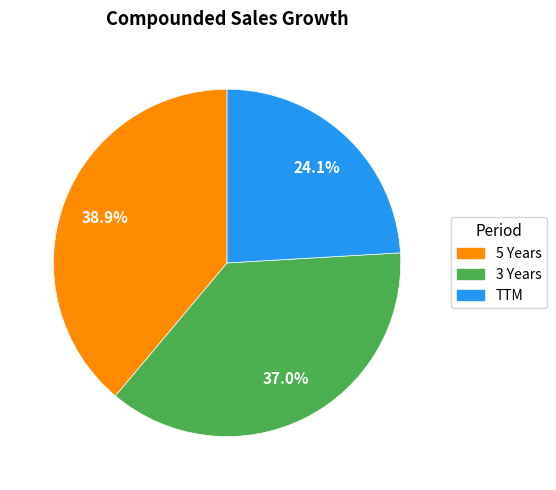

Which slice is the smallest?

TTM